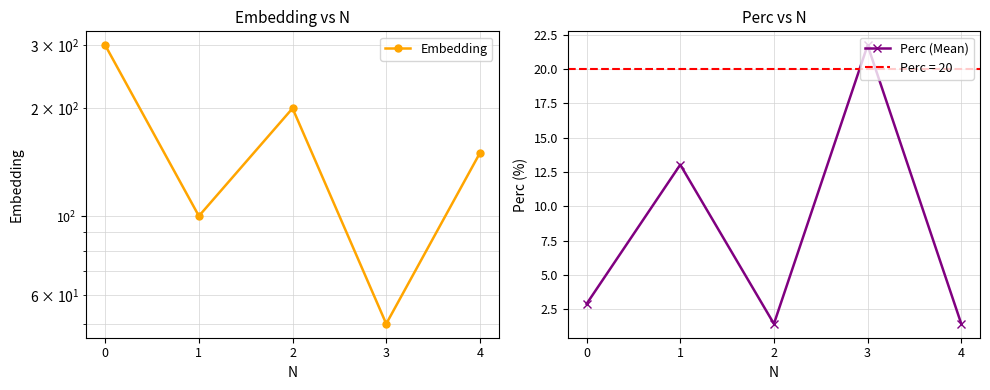

Count the Embedding values in the range 100 to 200.

3